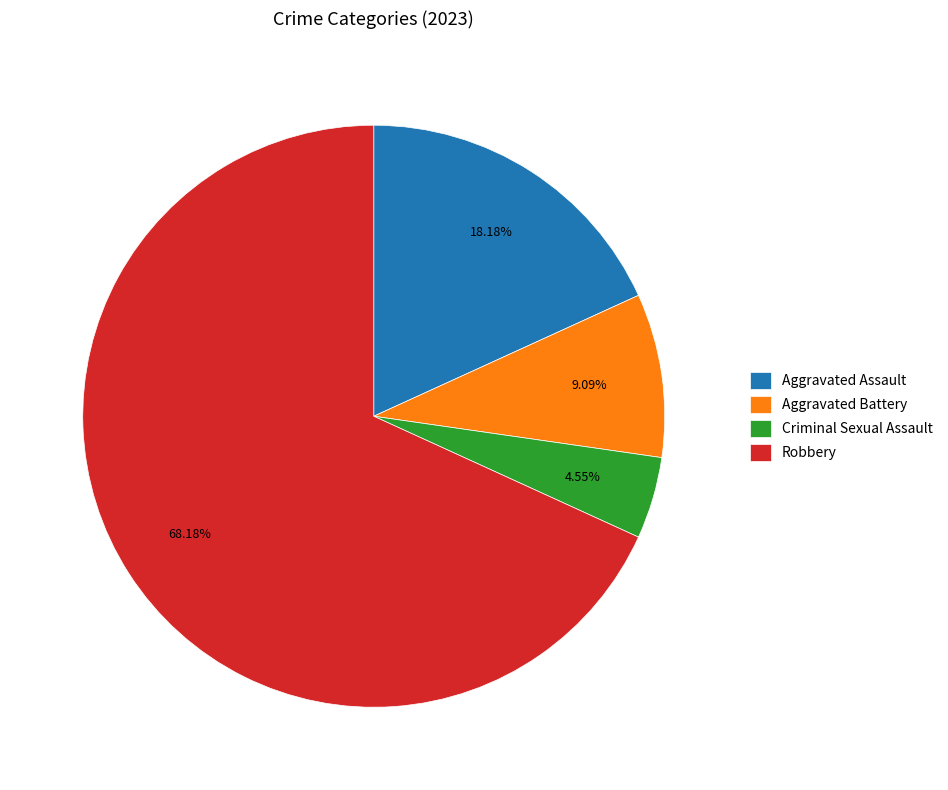

Which category has the biggest portion of the pie?

Robbery